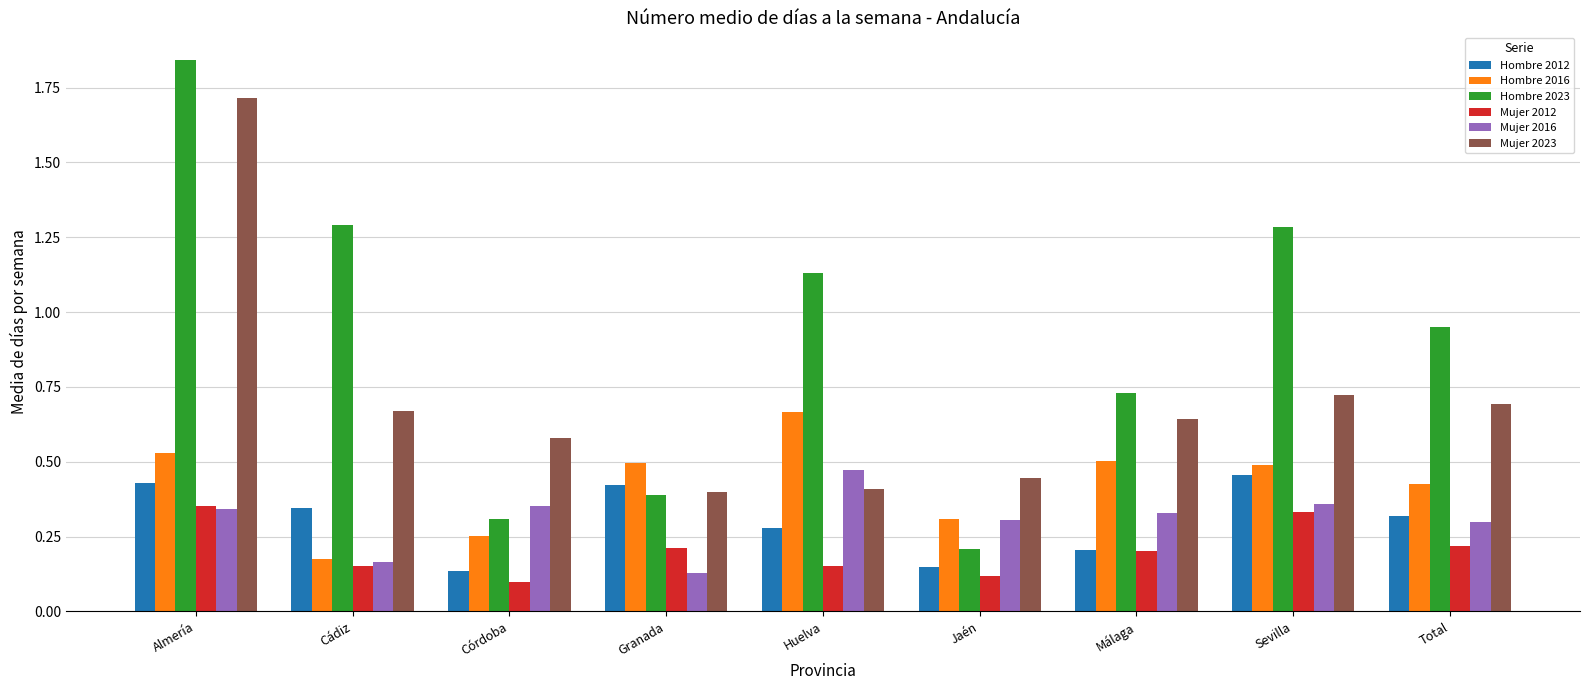

What is the spread (max minus min) of values at Almería?

1.5